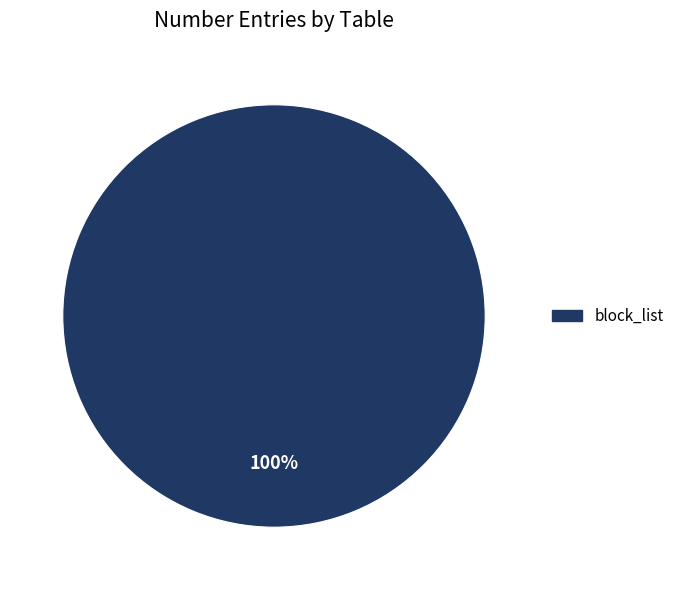

How many slices are in this pie chart?

1